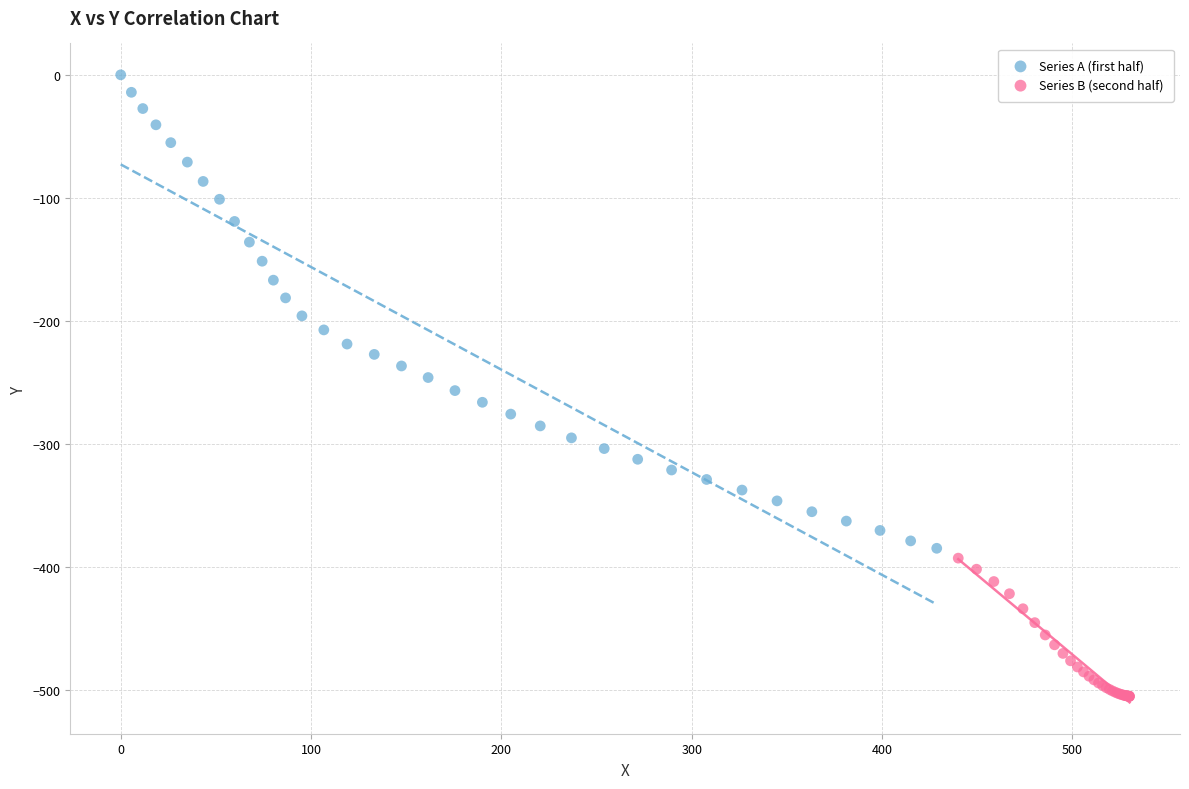

Which series has the widest spread of Y values?

Series A (first half)